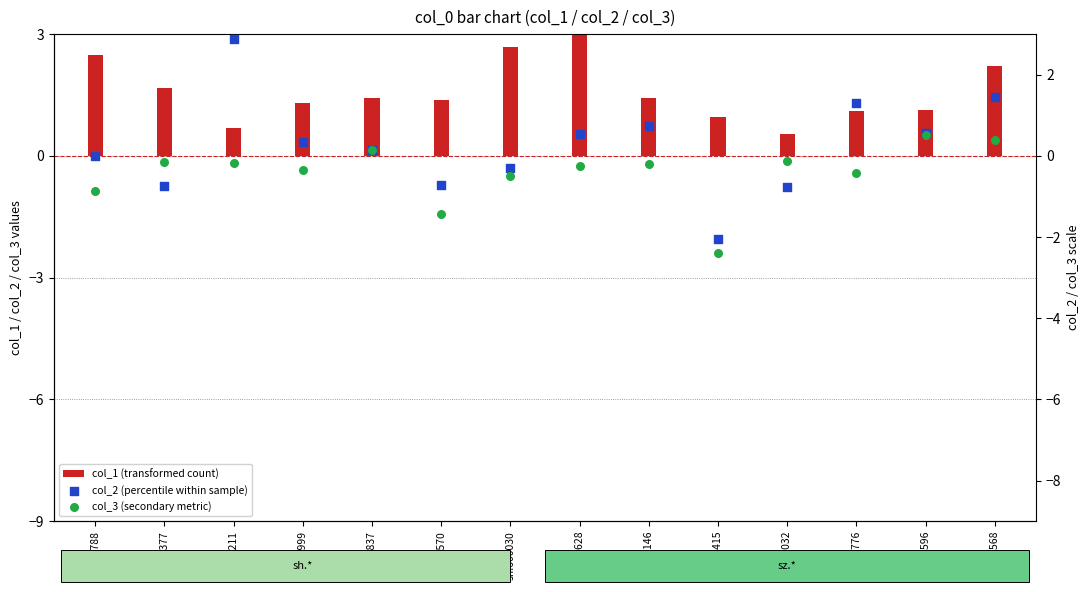

Which series contains the highest Y value?

col_1 (transformed count)